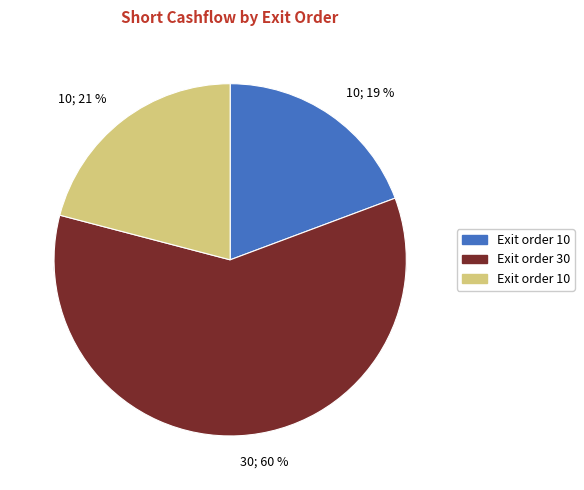

The 10 slice represents 30% of the pie. True or false?

False